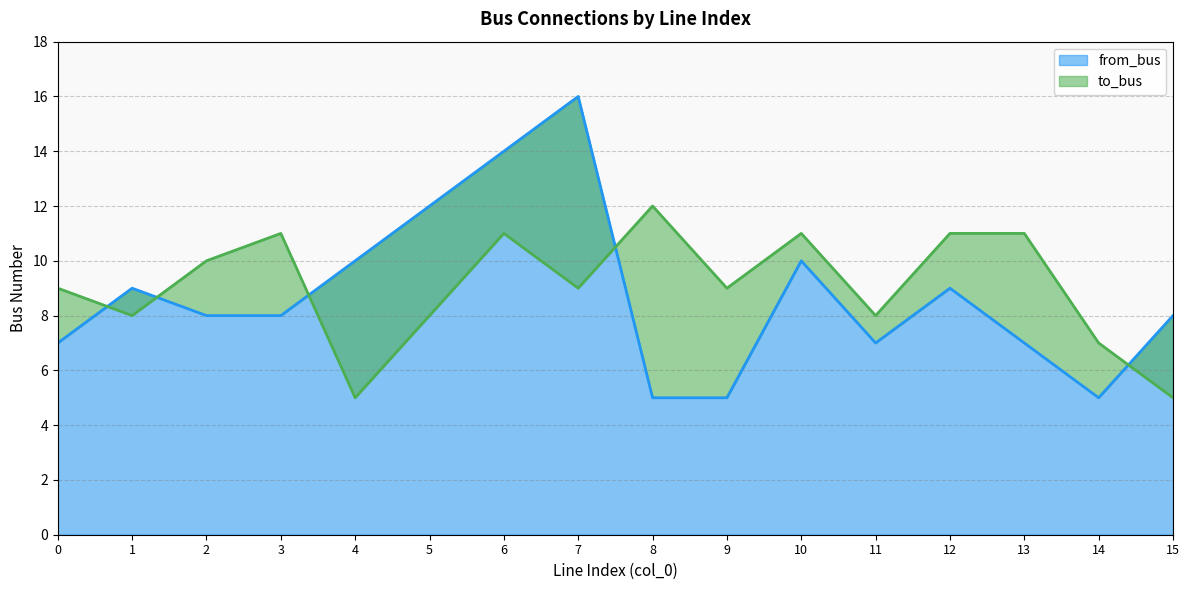

Rank the categories by to_bus value from highest to lowest.

8, 3, 6, 10, 12, 13, 2, 0, 7, 9, 1, 5, 11, 14, 4, 15